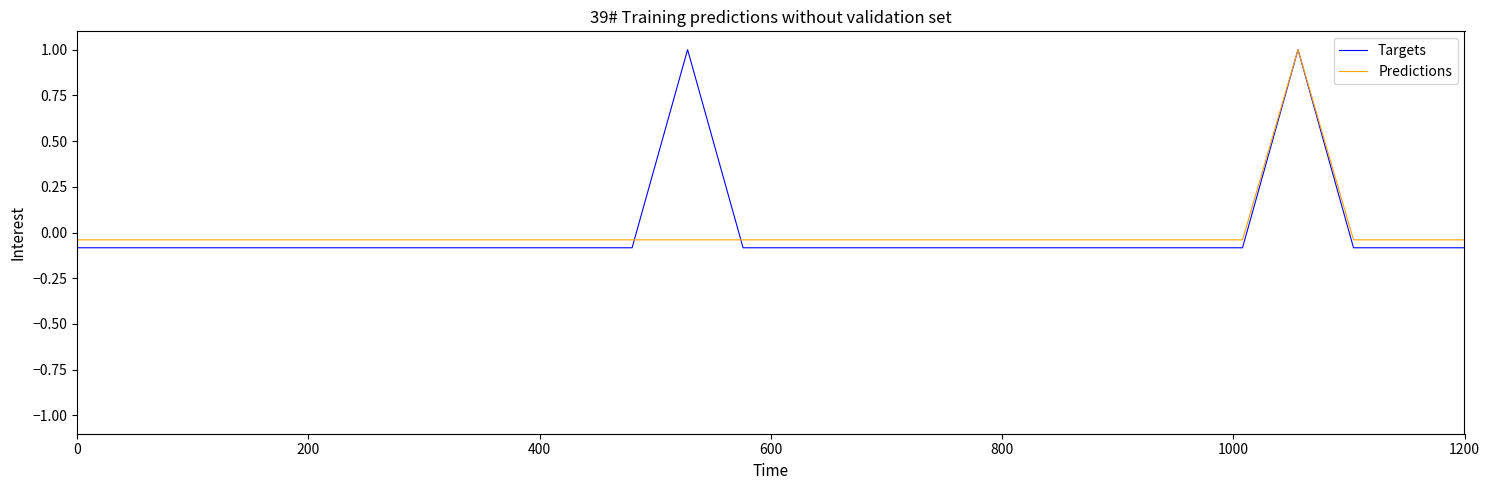

What is the greatest value displayed?

1.0